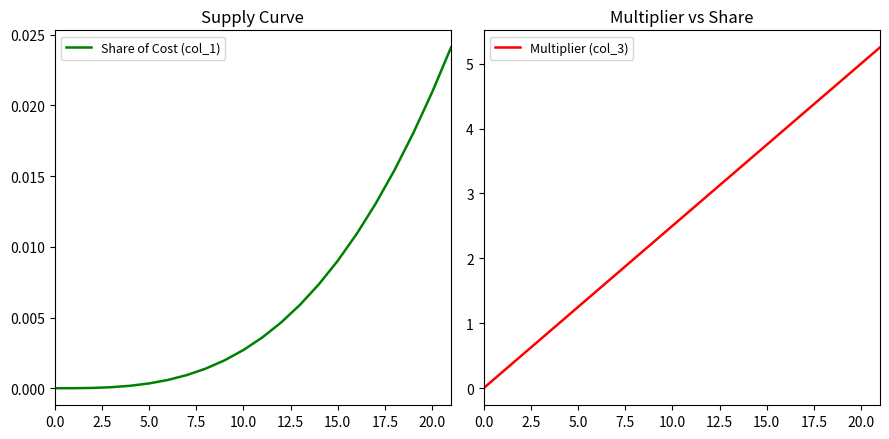

True or false: Multiplier (col_3) and Share of Cost (col_1) cross at least once.

False